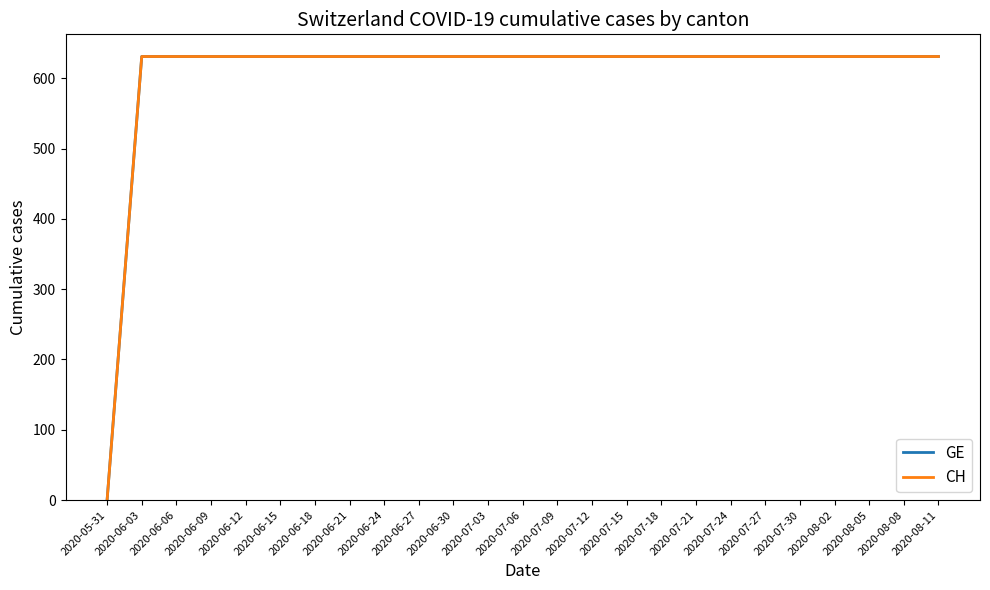

What is the sum of the GE values at 2020-06-12 and 2020-07-30?

1262